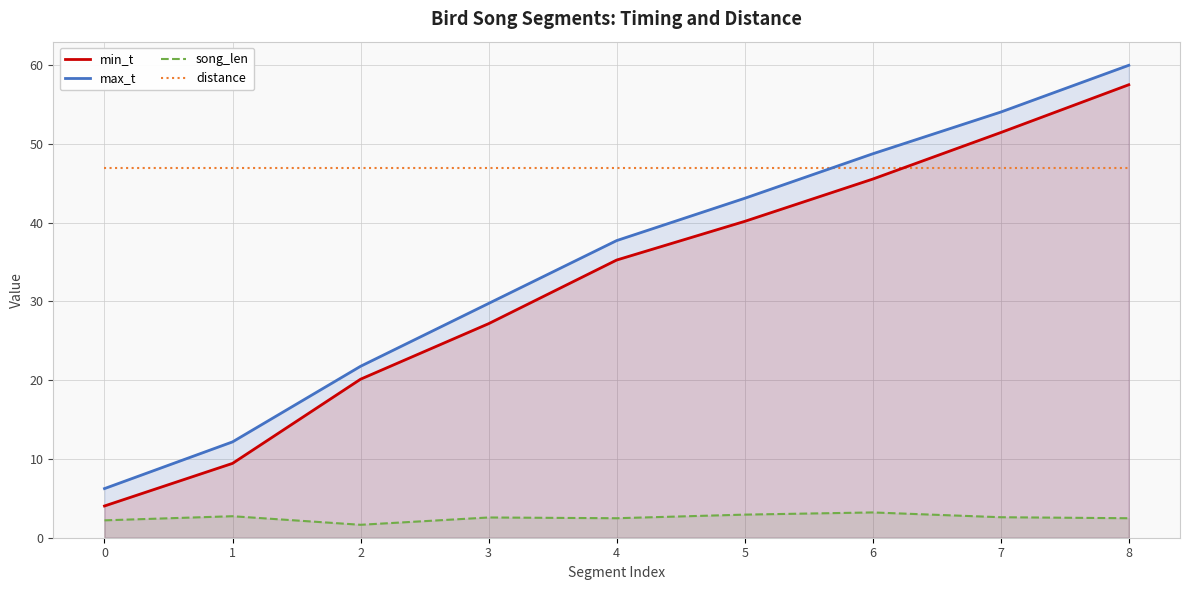

True or false: distance has a value of 47.0 at 4.

True